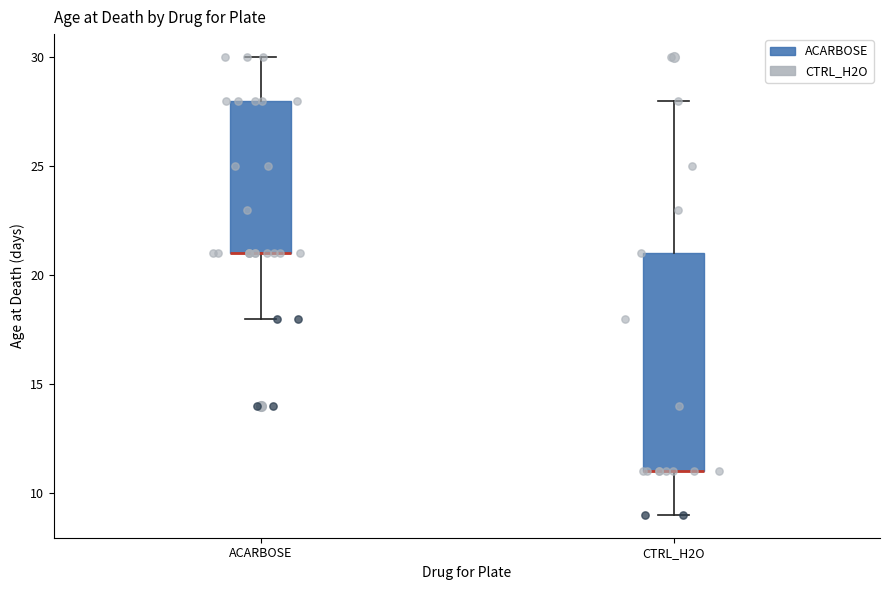

Reading left to right, read every box against the y-axis: the position of its median line, the range the box covers, and the ends of its whiskers. The values are not printed on the chart, so give them approximately, as read against the axis.

ACARBOSE: median 21 (drawn on the box's lower edge), box 21 to 28, whiskers 18 to 30
CTRL_H2O: median 11 (drawn on the box's lower edge), box 11 to 21, whiskers 9 to 28